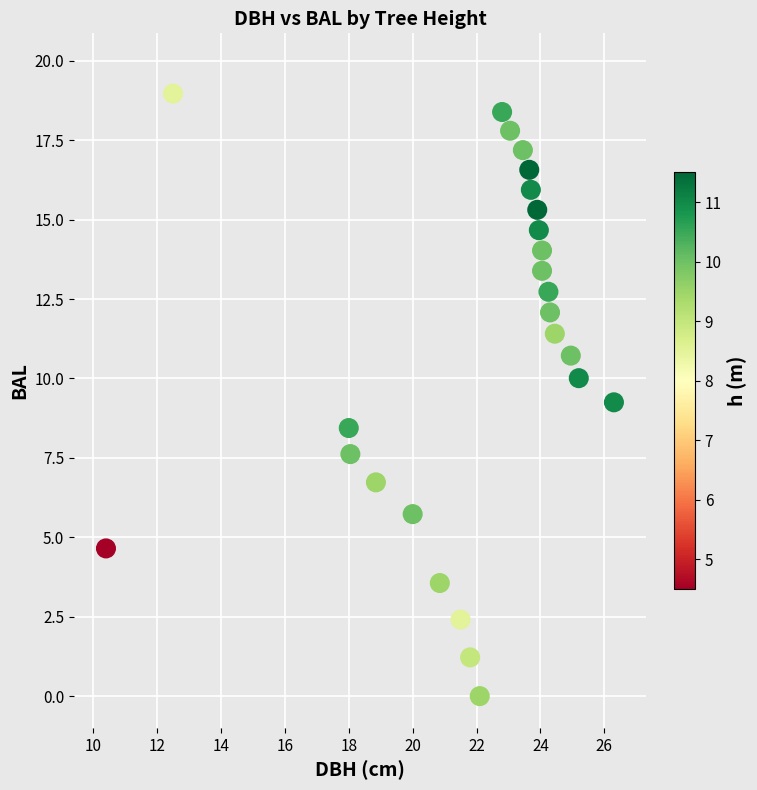

What is the range of Y values (max minus min)?

19.0